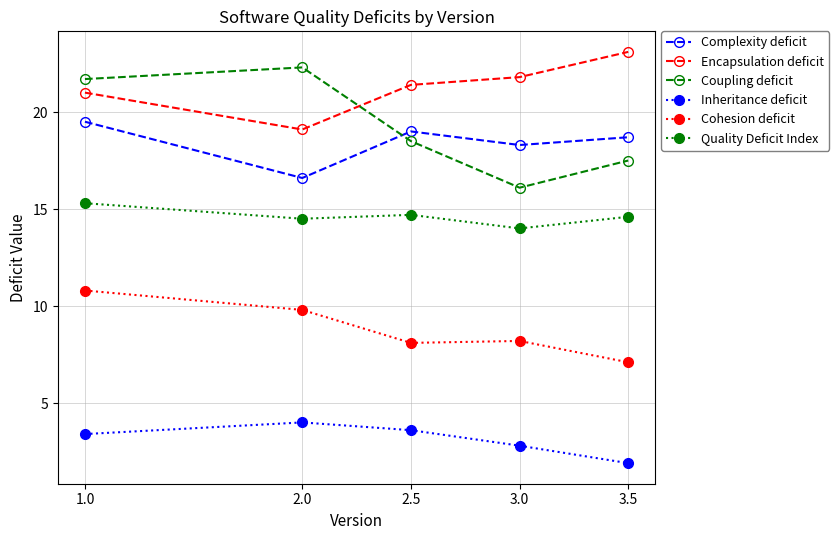

Which label corresponds to the smallest value in the chart?

3.5